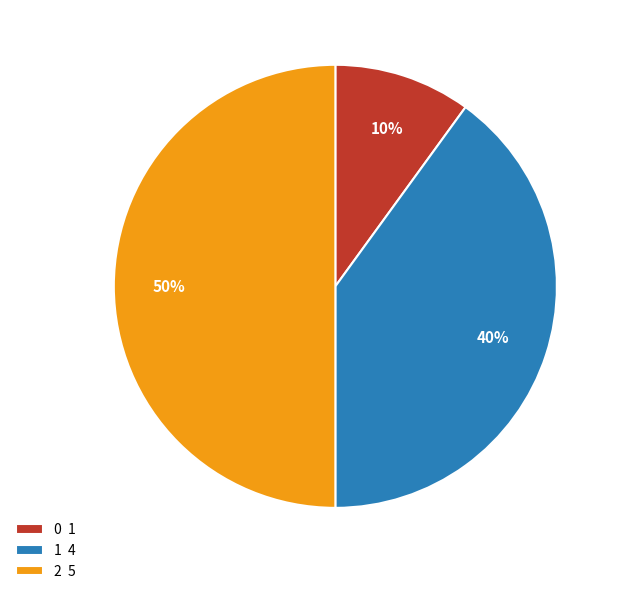

Is 0 1 the majority of the pie?

No